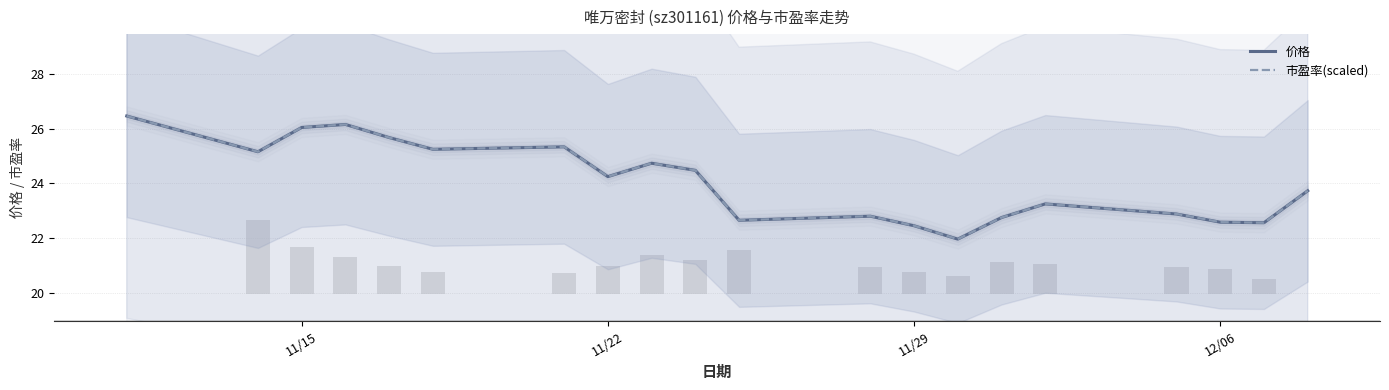

What is the lowest value of the 价格 series?

22.0